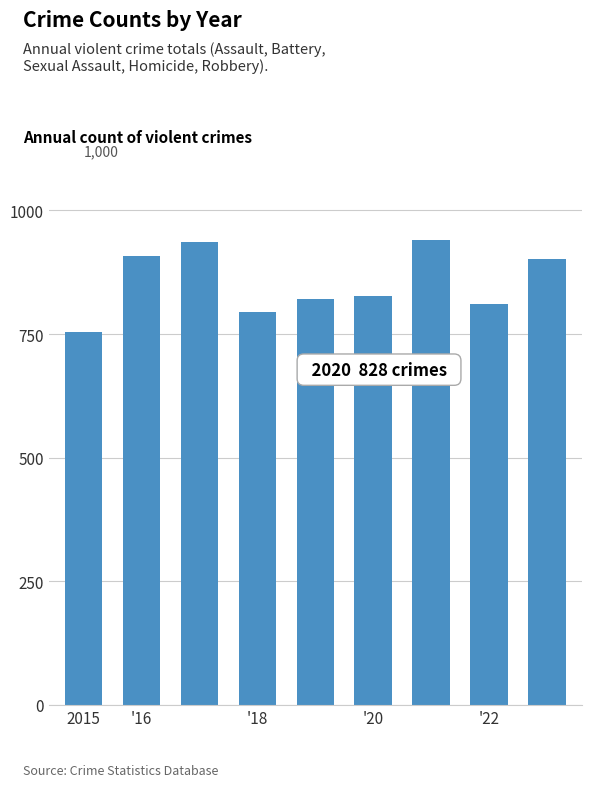

What is the greatest value displayed?

941